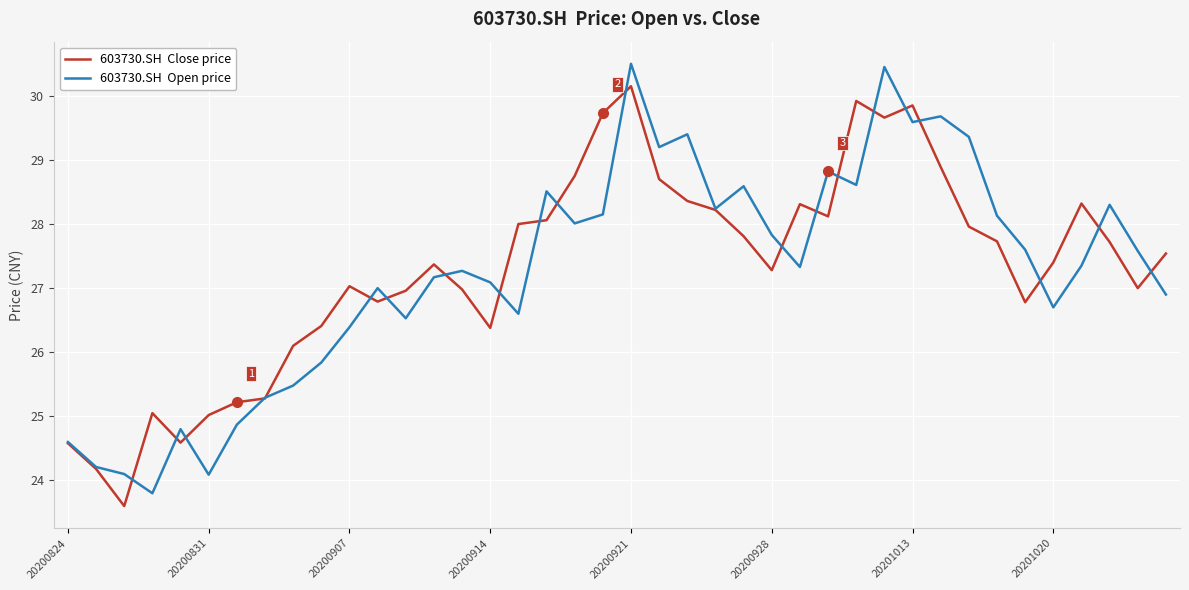

What is the smallest value displayed?

23.6